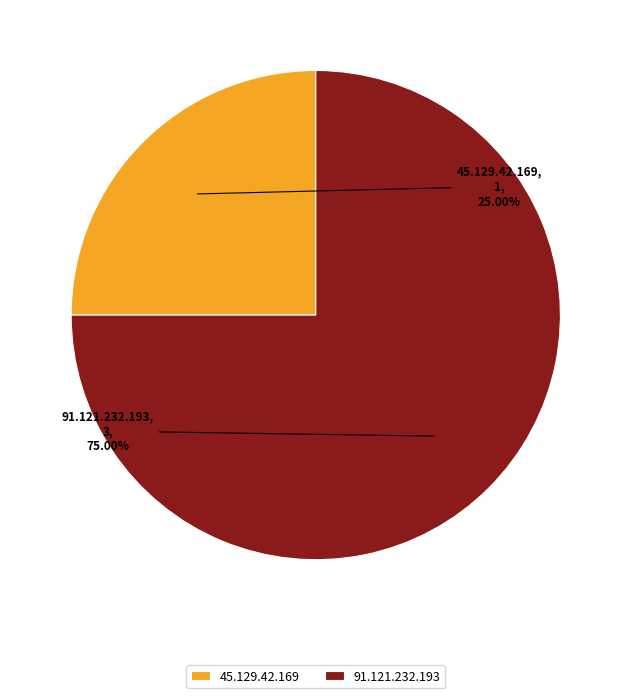

Rank the categories by value from highest to lowest.

91.121.232.193, 45.129.42.169